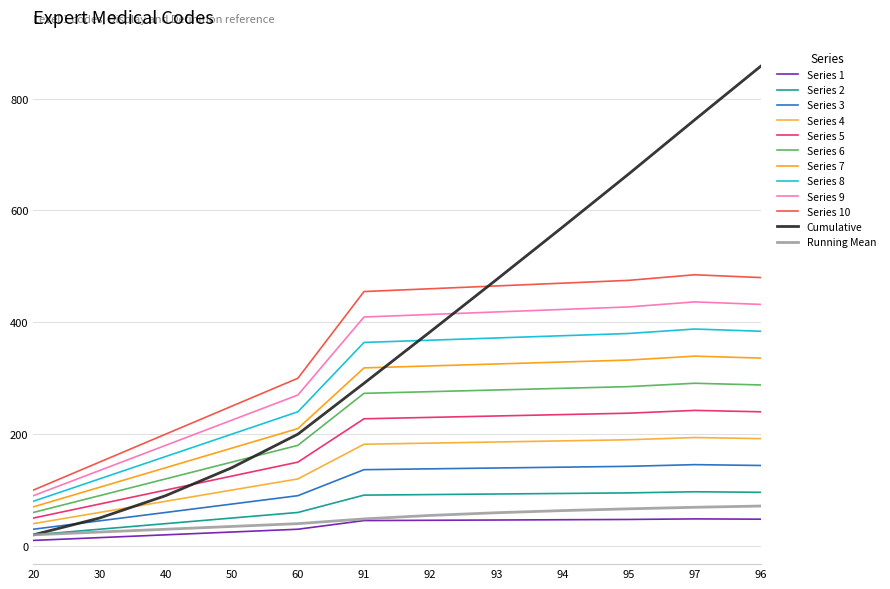

The Series 9 series shows 207.3 at 30. True or false?

False